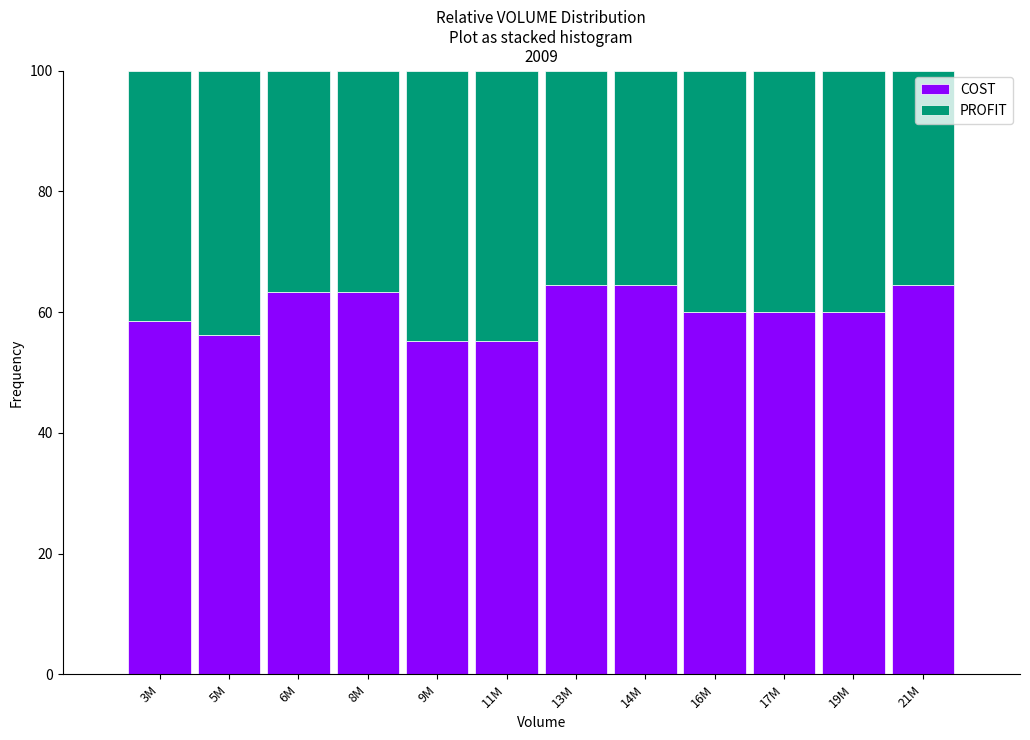

Reading left to right, list the values for the COST series.

58.6	56.2	63.3	63.3	55.2	55.2	64.5	64.5	60.0	60.0	60.0	64.5